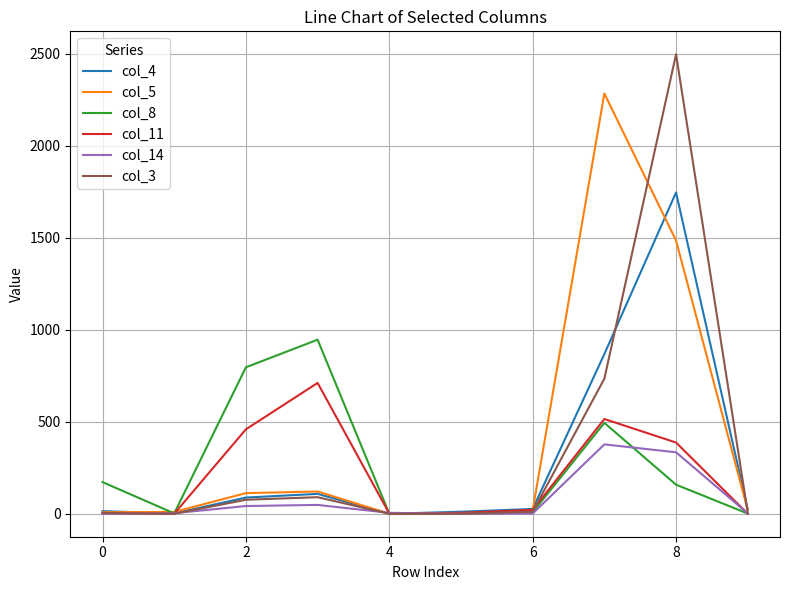

Which series has the largest range (max minus min)?

col_3